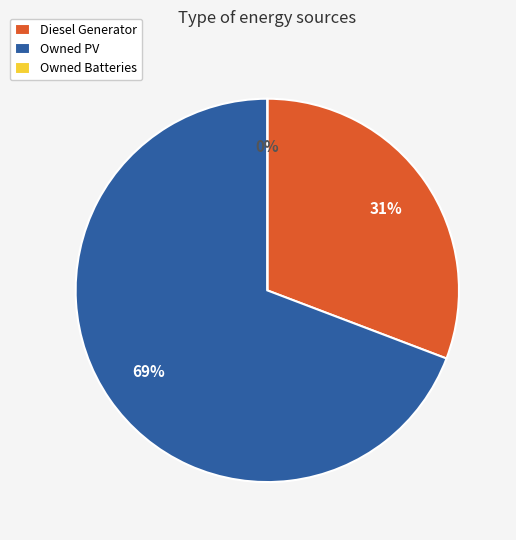

Which has a higher value, Owned Batteries or Owned PV?

Owned PV